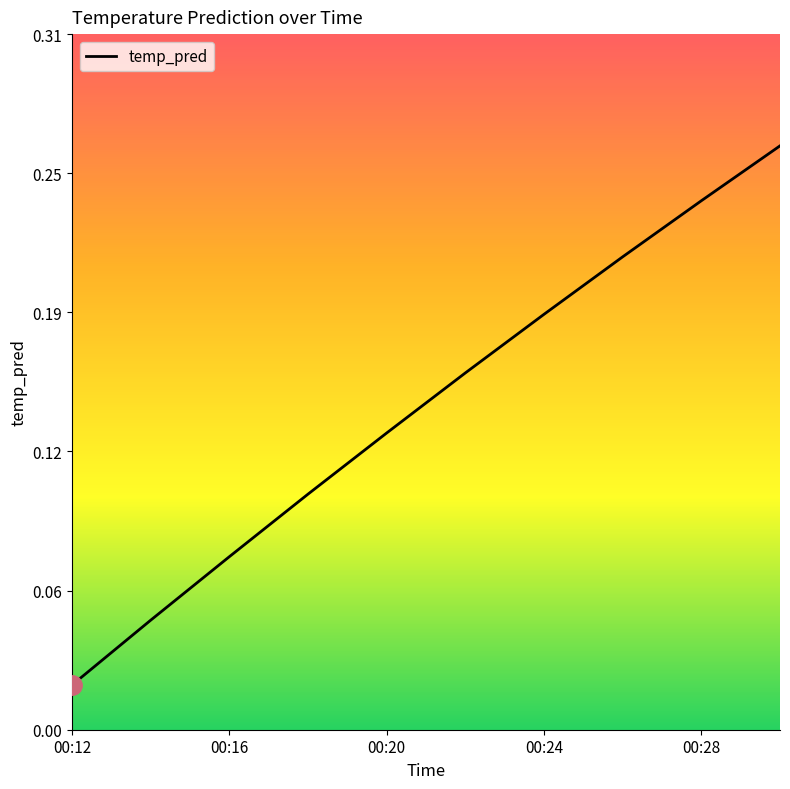

What is the sum of all values?

1.4